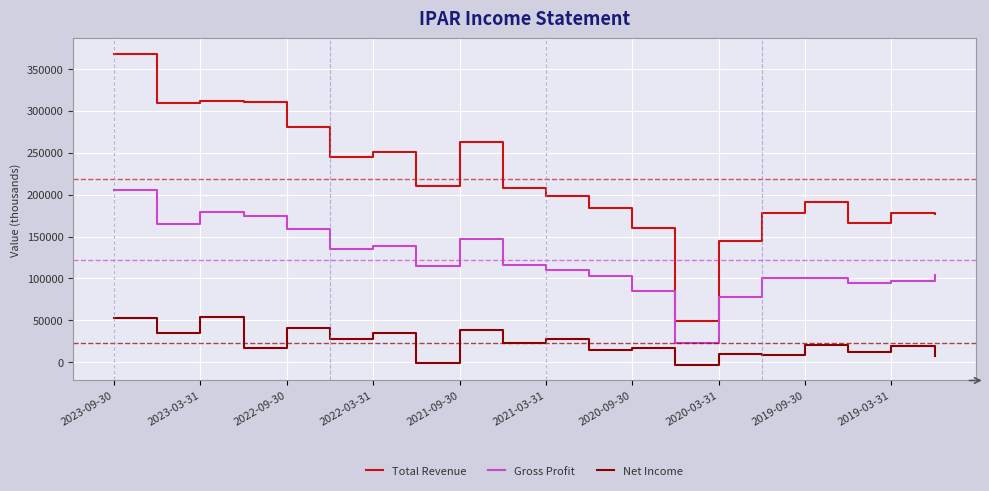

Which series has the largest range (max minus min)?

Total Revenue